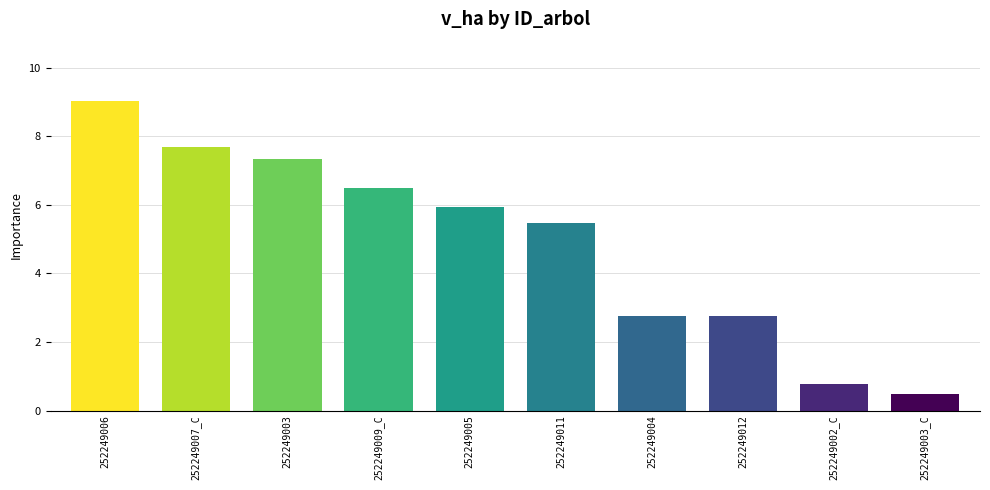

Which category has the lowest value across all series?

252249003_C